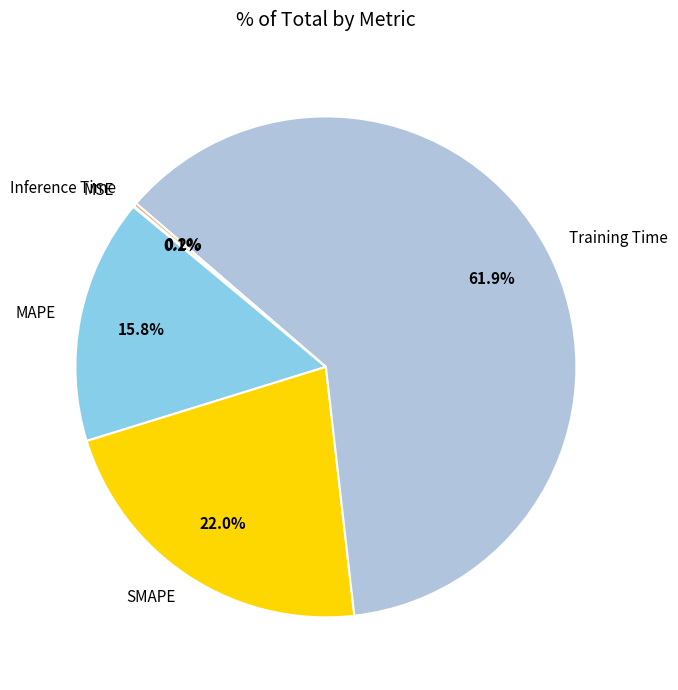

Does SMAPE account for over 50% of the chart?

No